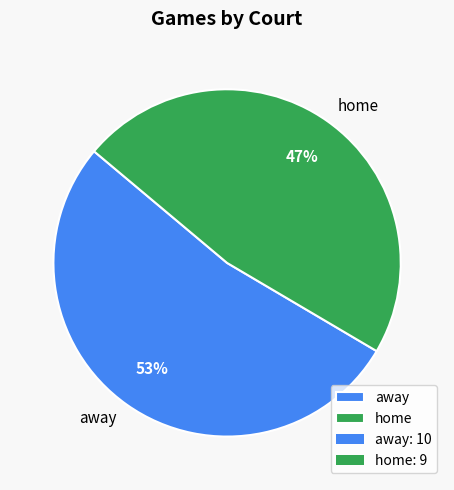

Approximately how many times larger is the value at home compared to away?

0.9